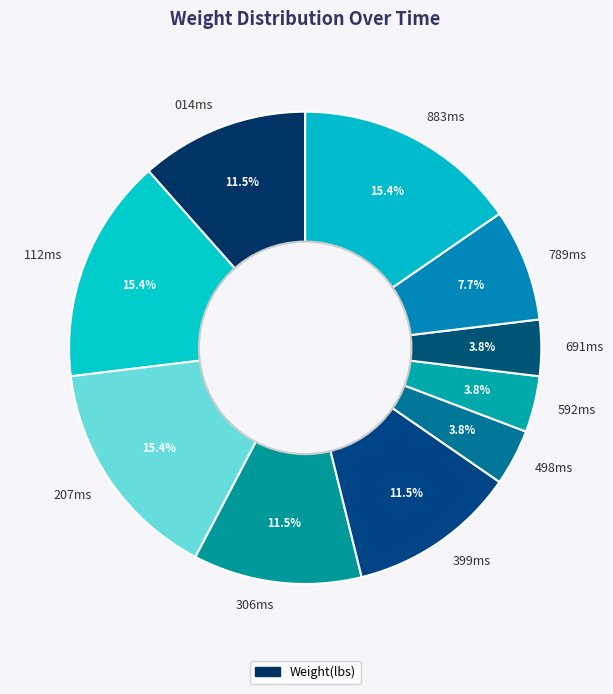

What is the total percentage of 498ms and 789ms?

11.5%